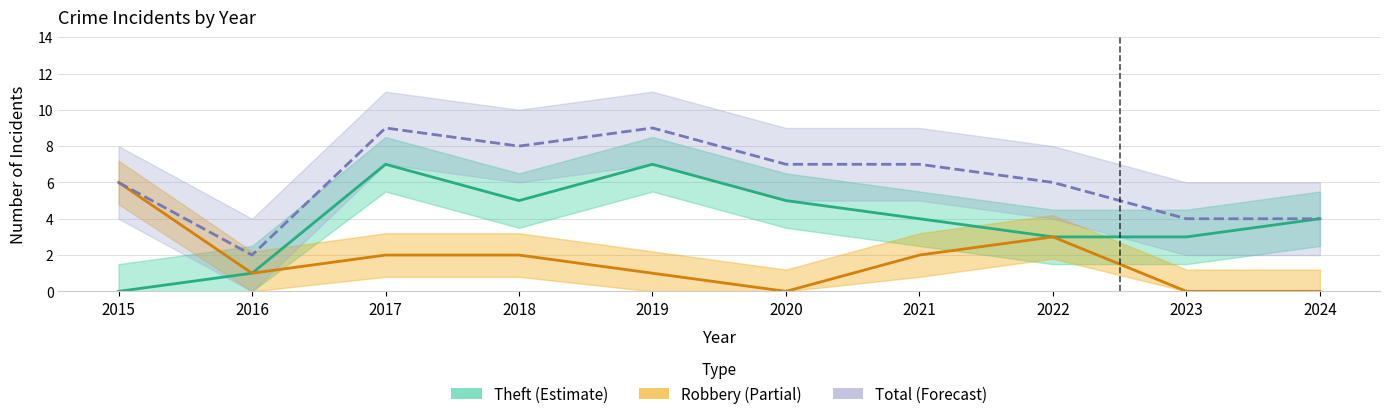

Between 2015 and 2021, which series saw the biggest shift?

Theft